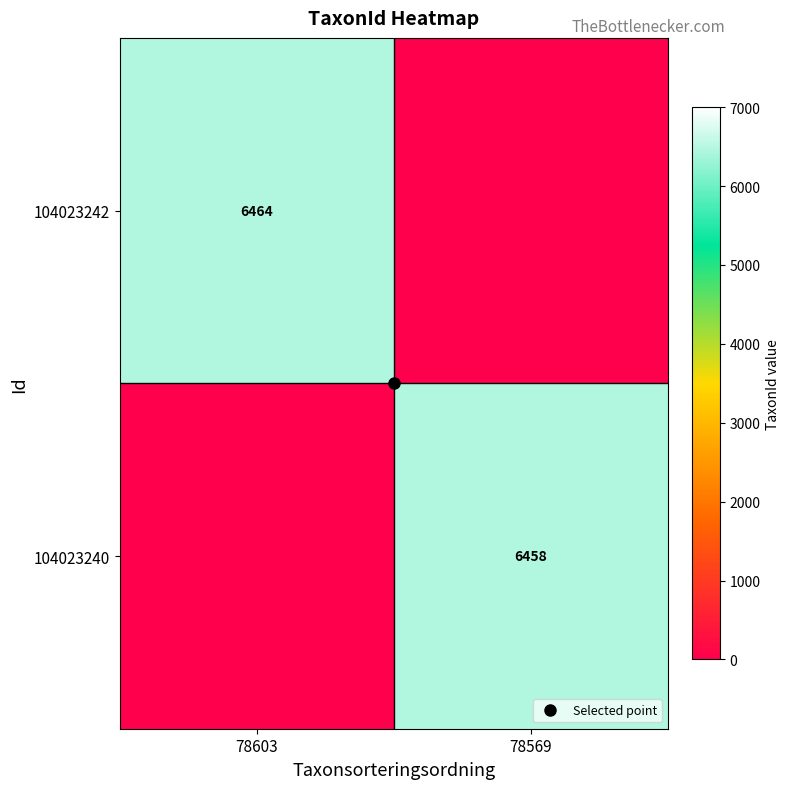

How many positive values does the 104023240 series have?

1